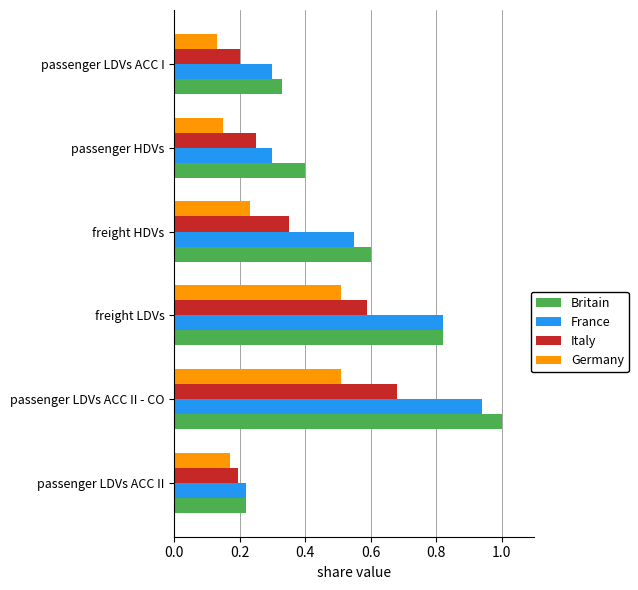

Which label corresponds to the largest value in the chart?

passenger LDVs ACC II - CO